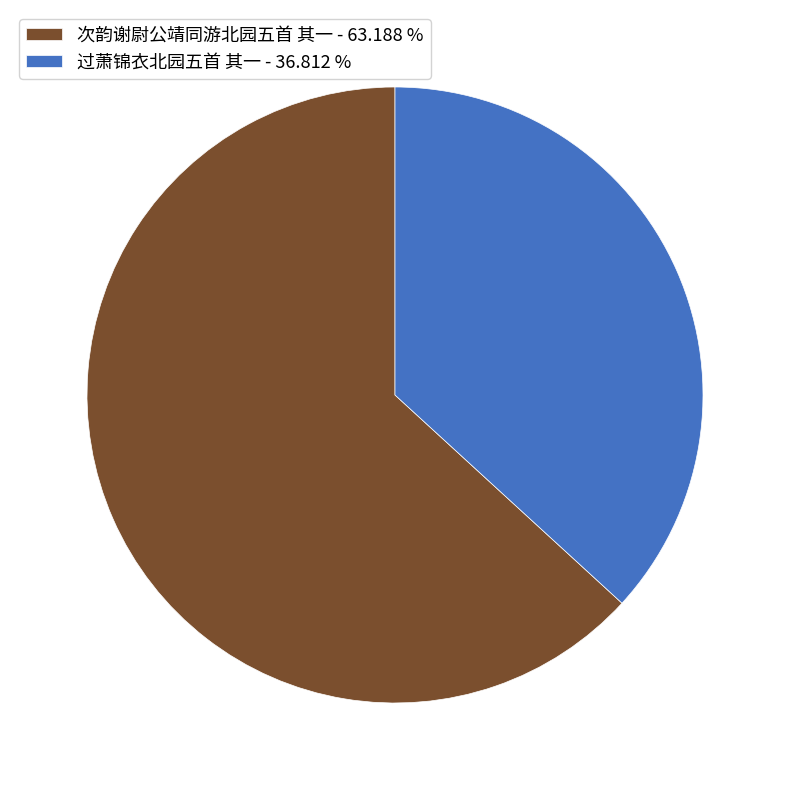

Rank the categories by value from highest to lowest.

次韵谢尉公靖同游北园五首 其一, 过萧锦衣北园五首 其一